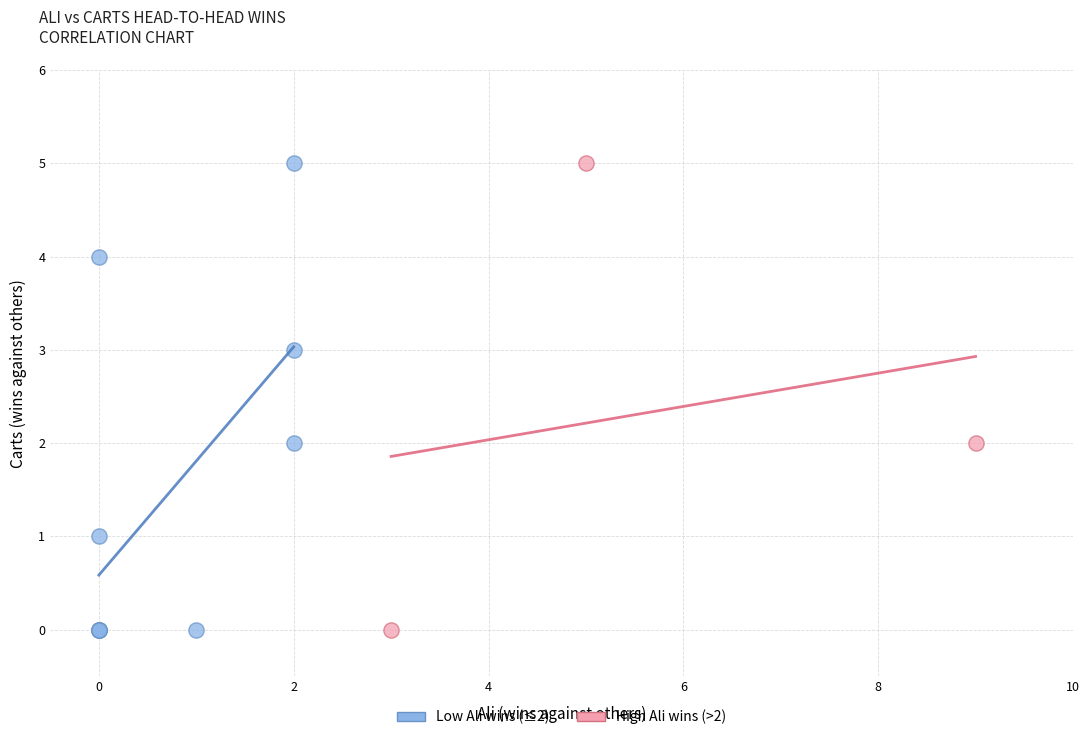

Which series has the widest spread of Y values?

Low Ali wins (≤2)